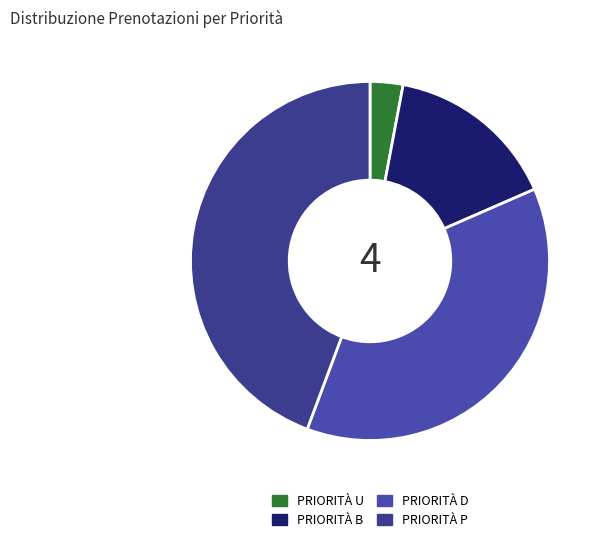

What is the change in value from PRIORITÀ U to PRIORITÀ D?

+311505.6